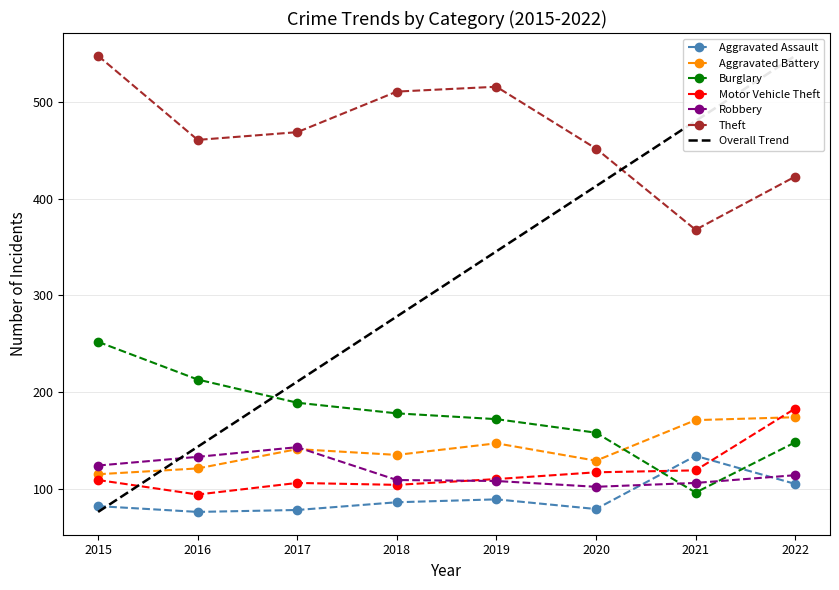

What is the sum of all Robbery values?

939